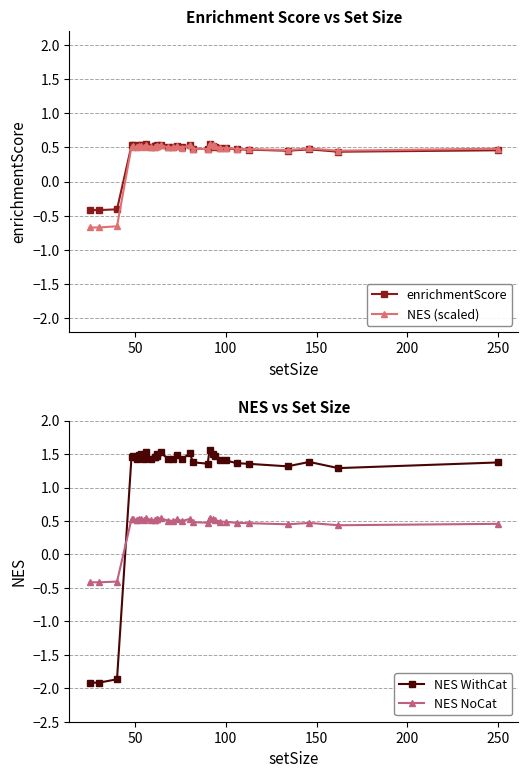

What is the highest value of the NES NoCat series?

0.5